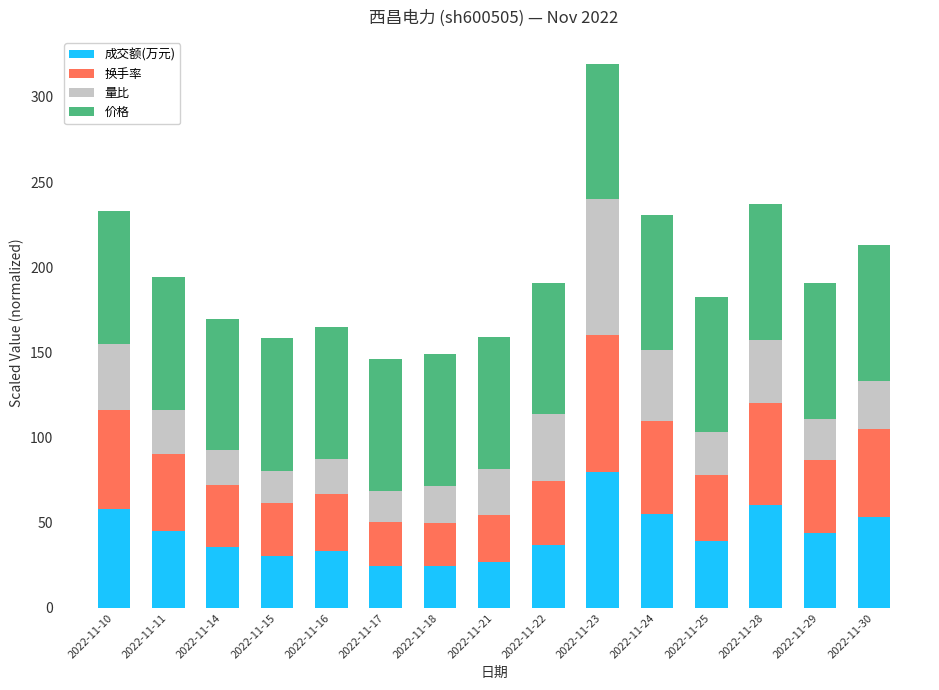

What is the value of the 成交额(万元) bar at the 9th from the left?

37.1